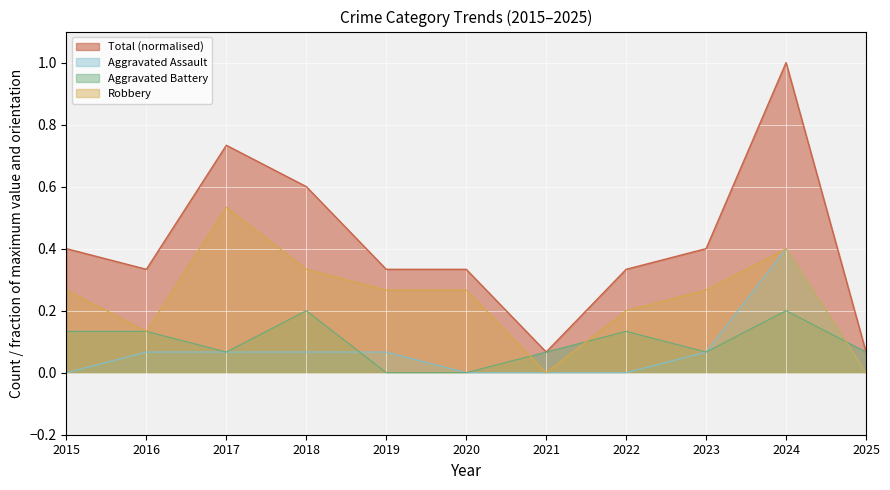

In Total, how many points are lower than both neighbors (excluding endpoints)?

2